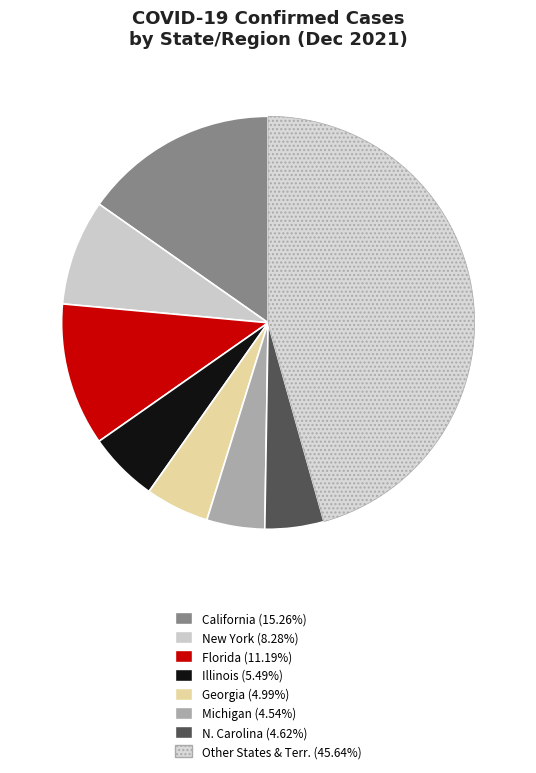

Count the number of slices in the pie.

8